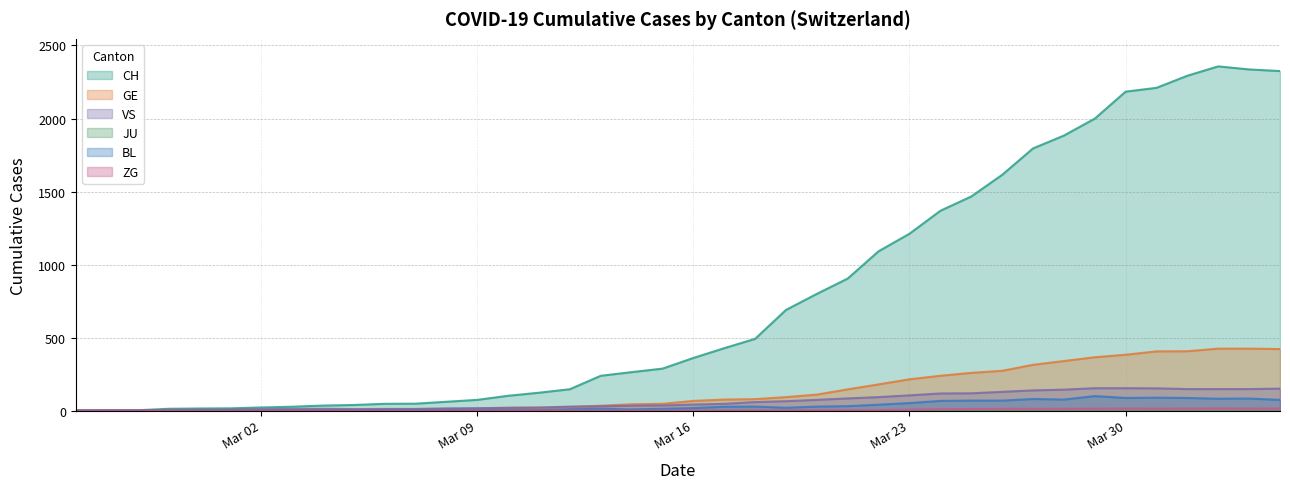

True or false: GE and CH intersect in this chart.

False